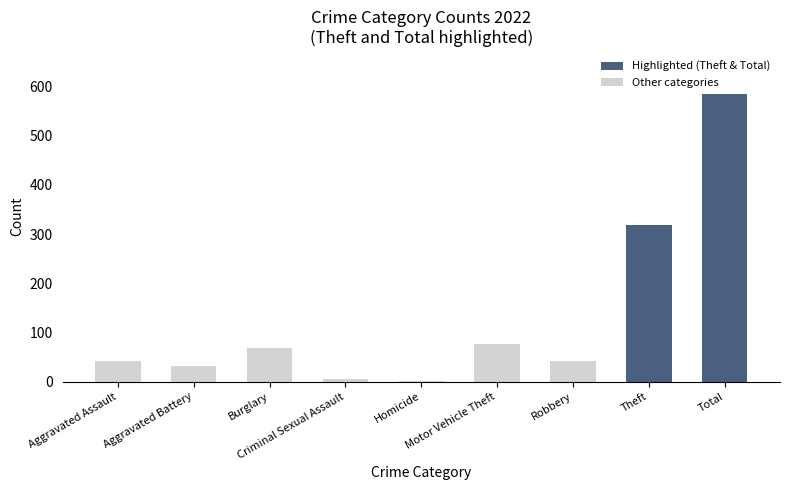

The chart shows a value of 16 at Robbery. True or false?

False